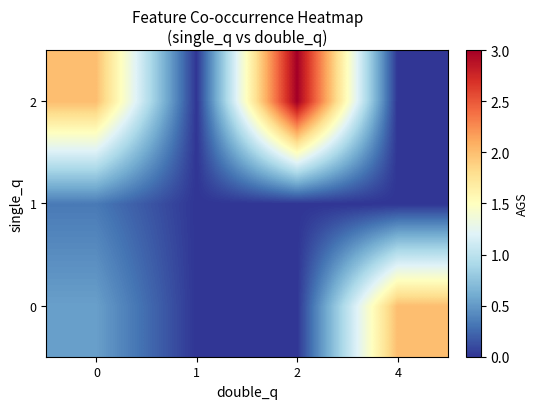

What is the total value across all series at 0?

2.9